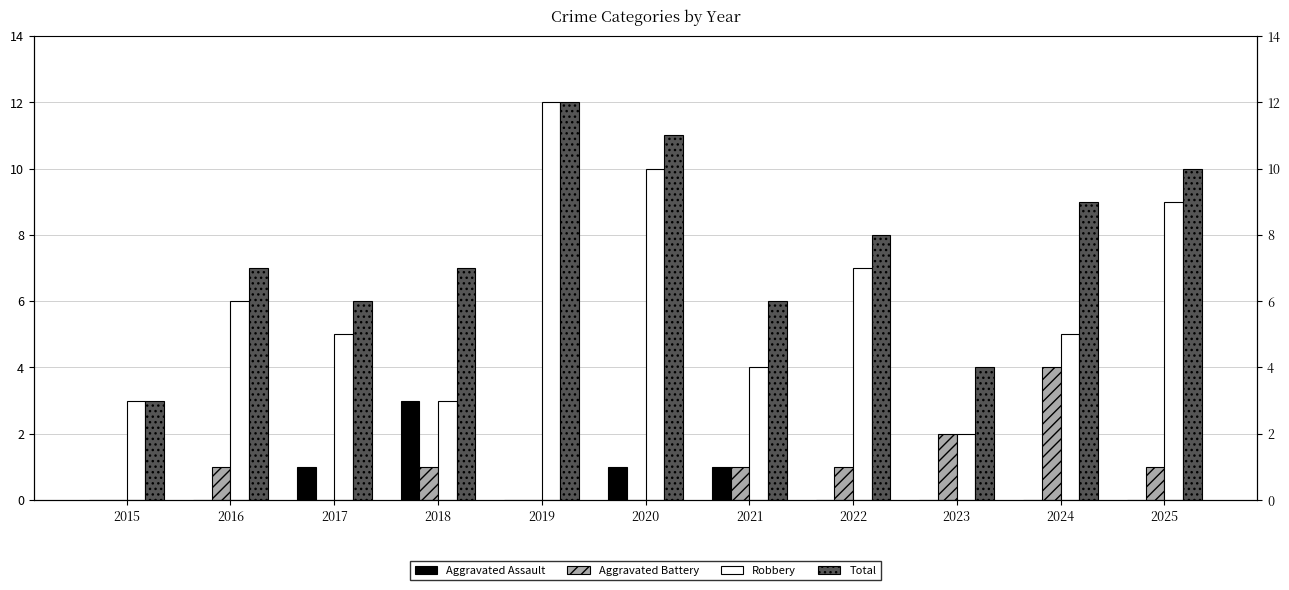

Reading left to right, what are all the values shown in this chart?

Aggravated Assault: 2015=0	2016=0	2017=1	2018=3	2019=0	2020=1	2021=1	2022=0	2023=0	2024=0	2025=0
Aggravated Battery: 2015=0	2016=1	2017=0	2018=1	2019=0	2020=0	2021=1	2022=1	2023=2	2024=4	2025=1
Robbery: 2015=3	2016=6	2017=5	2018=3	2019=12	2020=10	2021=4	2022=7	2023=2	2024=5	2025=9
Total: 2015=3	2016=7	2017=6	2018=7	2019=12	2020=11	2021=6	2022=8	2023=4	2024=9	2025=10